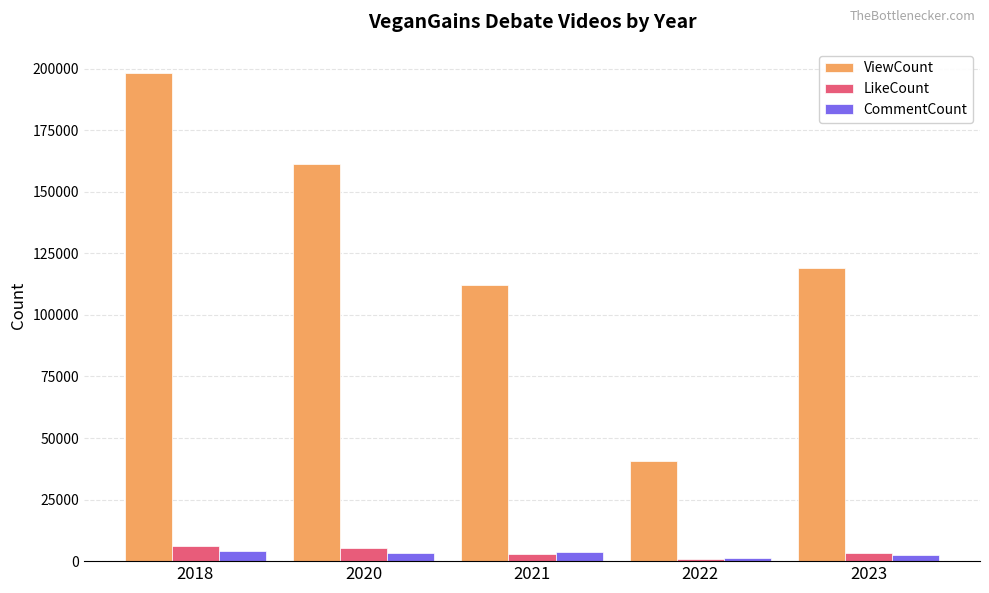

What are all the series names shown in the legend?

ViewCount, LikeCount, CommentCount